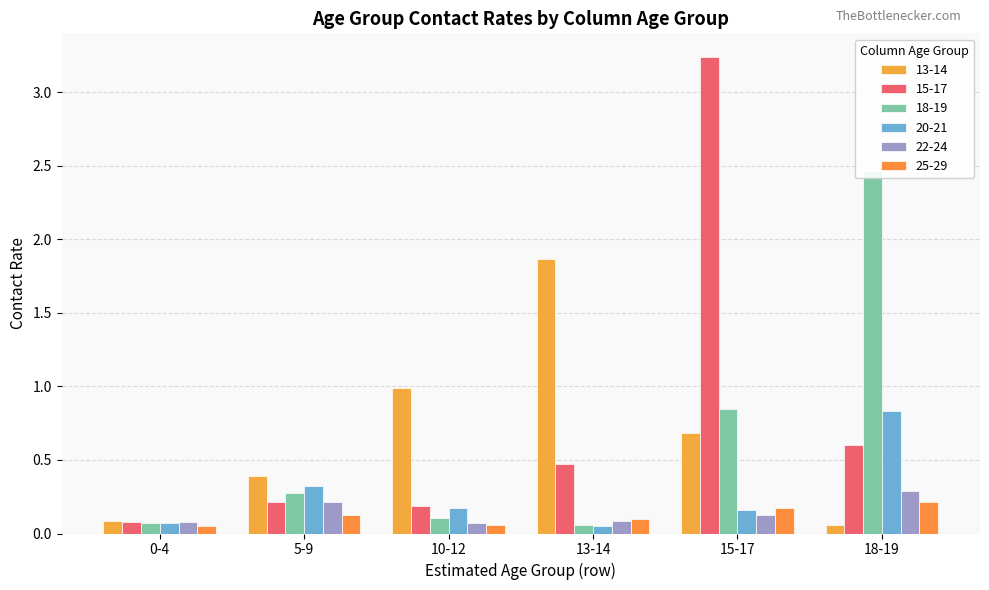

The value of 18-19 at 18-19 is 2.5. True or false?

True